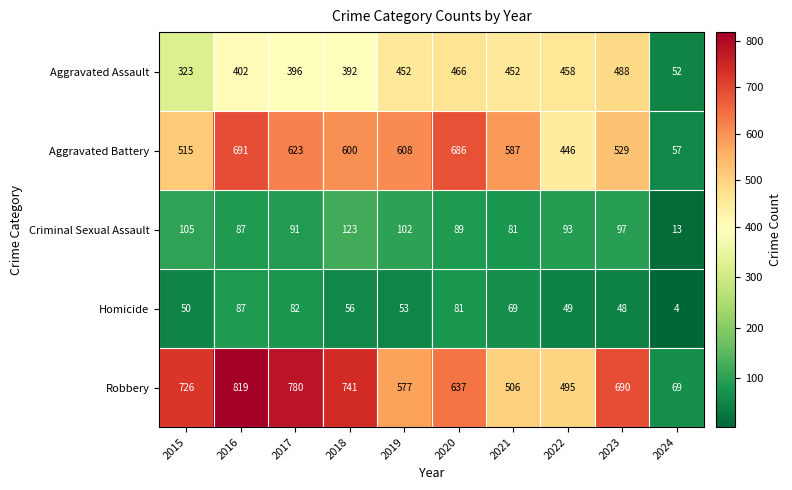

Which series has the widest spread of values?

Robbery